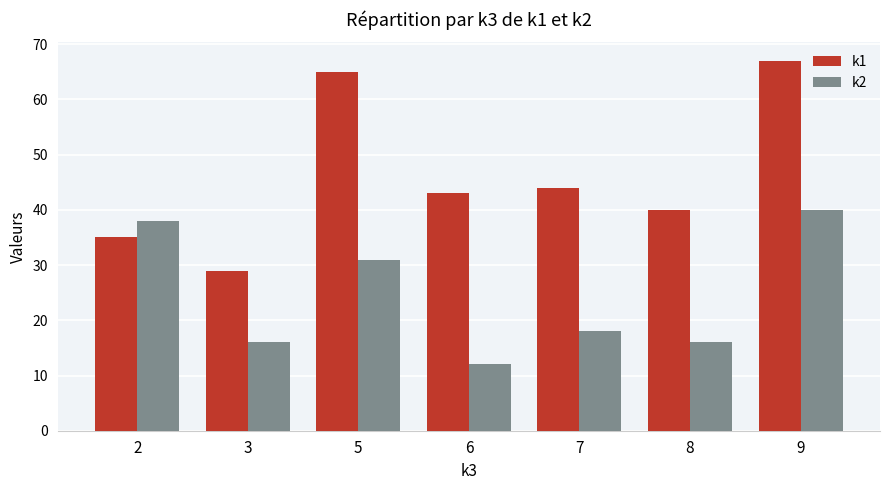

The k2 series shows 29 at 8. True or false?

False